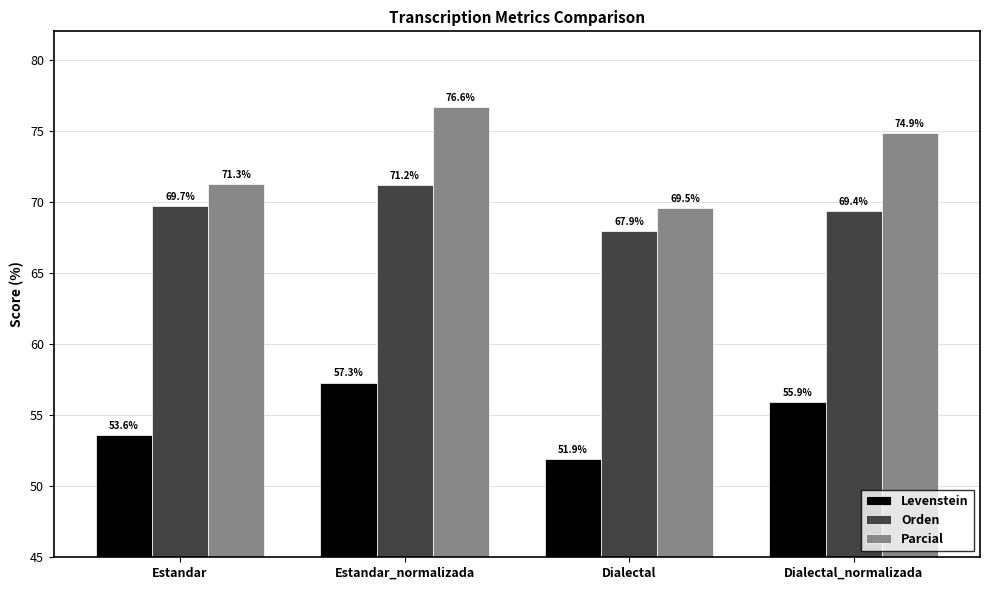

How many bars are there in each group?

3